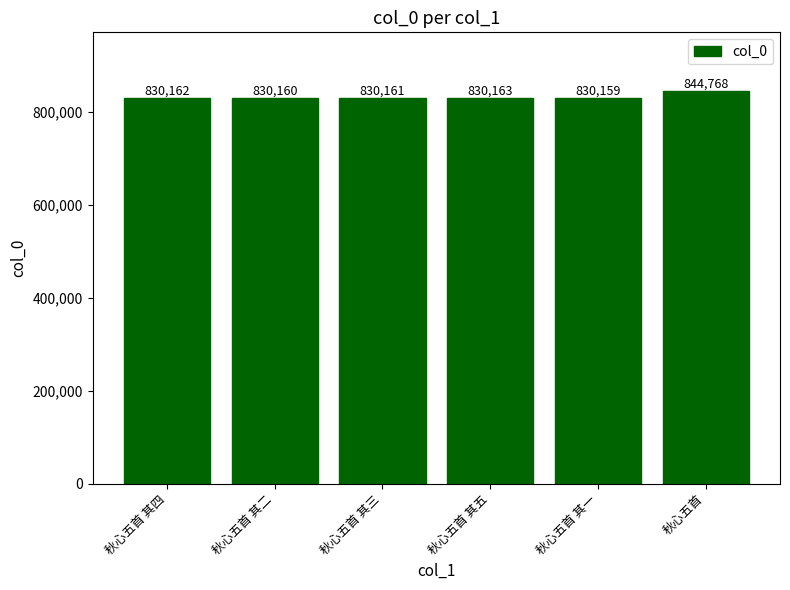

What is the value of the 5th bar from the left?

830159